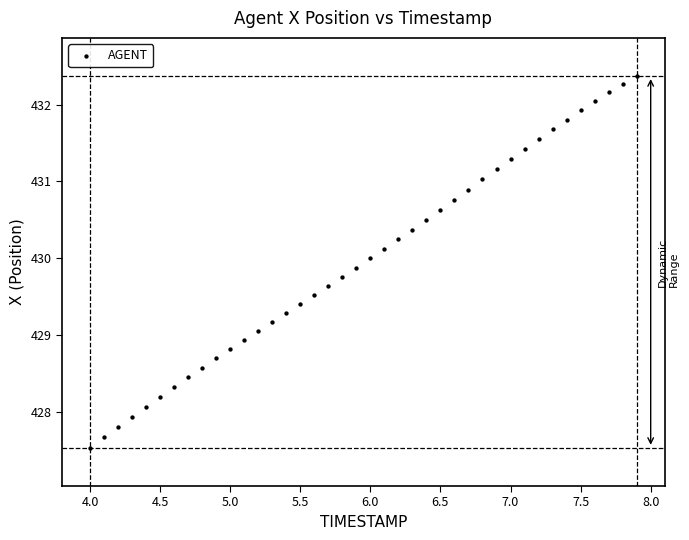

What is the range of Y values (max minus min)?

4.8